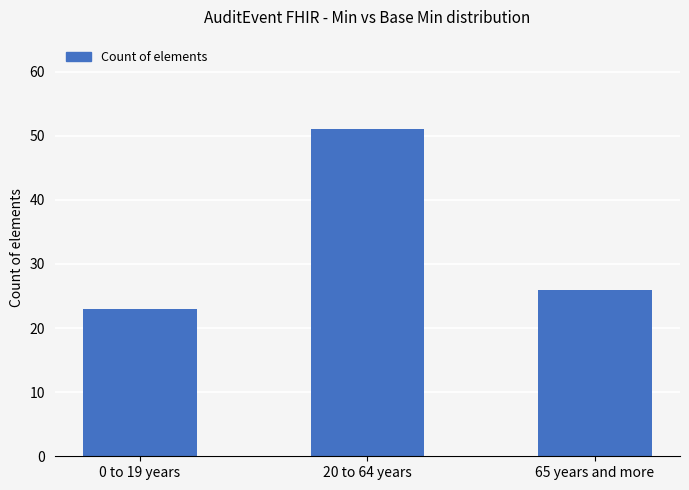

At which label is the value closest to 37?

65 years and more